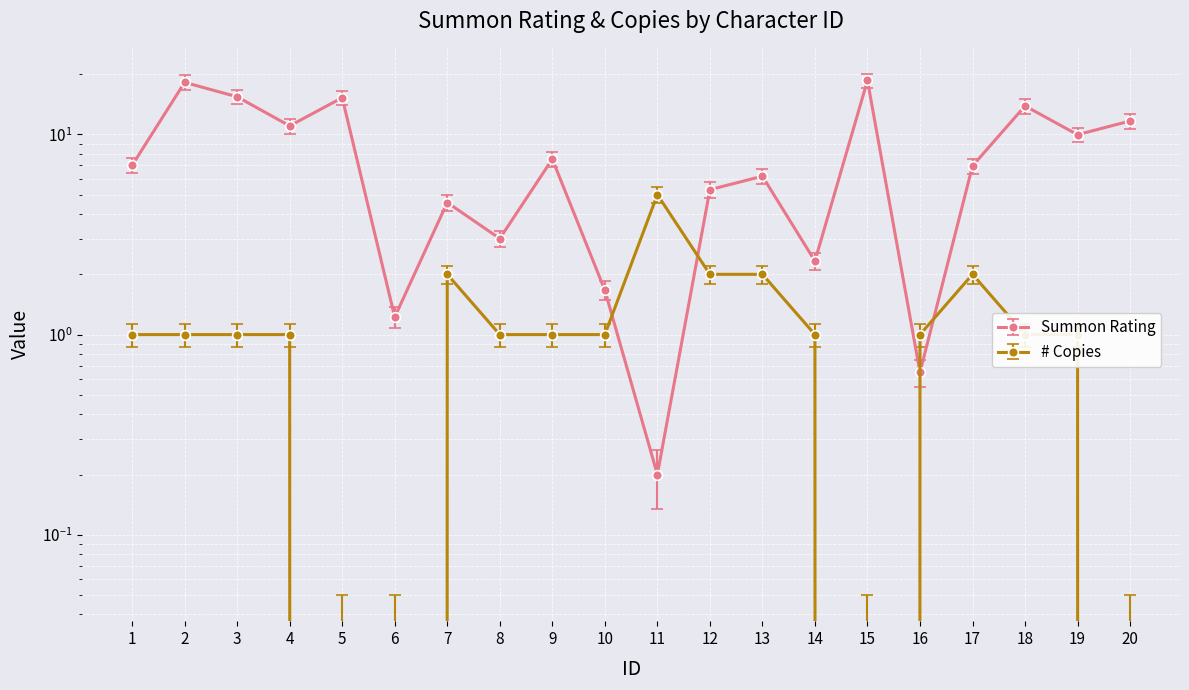

At which category does Summon Rating reach its first local peak?

2